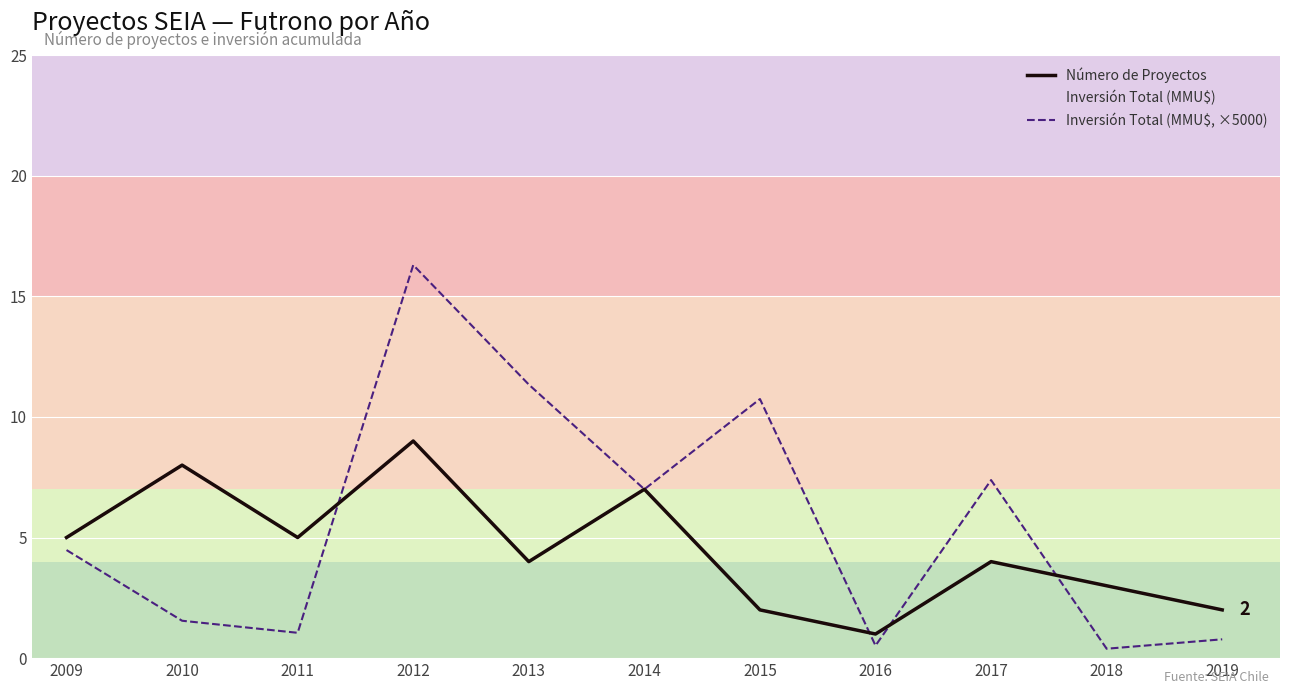

After their last crossing, which series has the higher values: Número de Proyectos or Inversión Total (MMU$, ×5000)?

Número de Proyectos